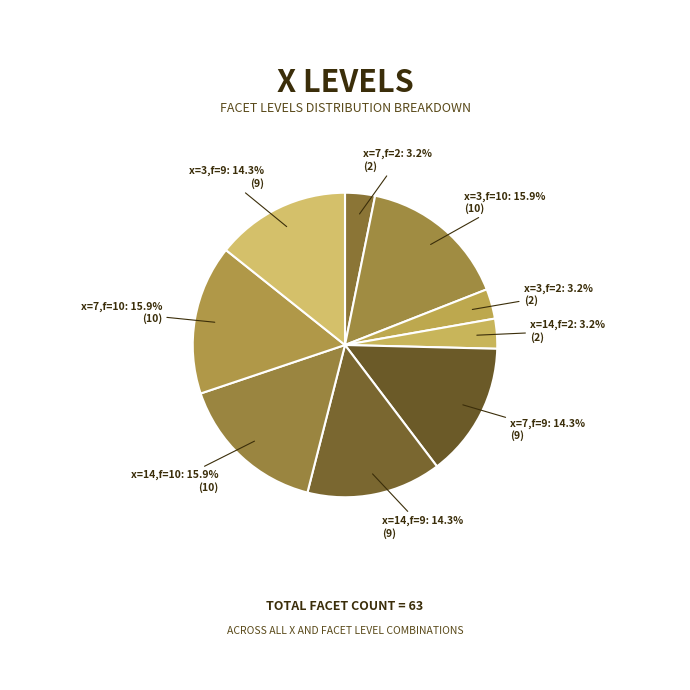

Does any single category account for the majority?

No